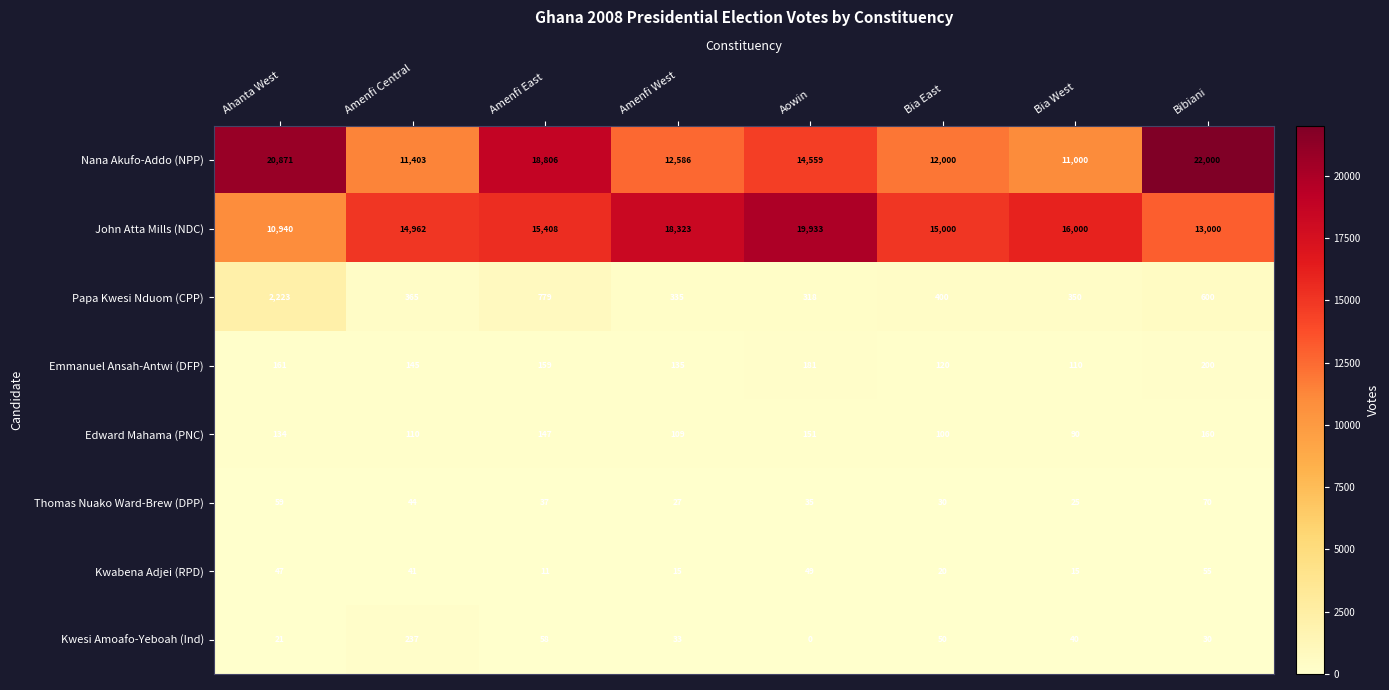

Which series changed the most between Ahanta West and Amenfi Central?

Nana Akufo-Addo (NPP)